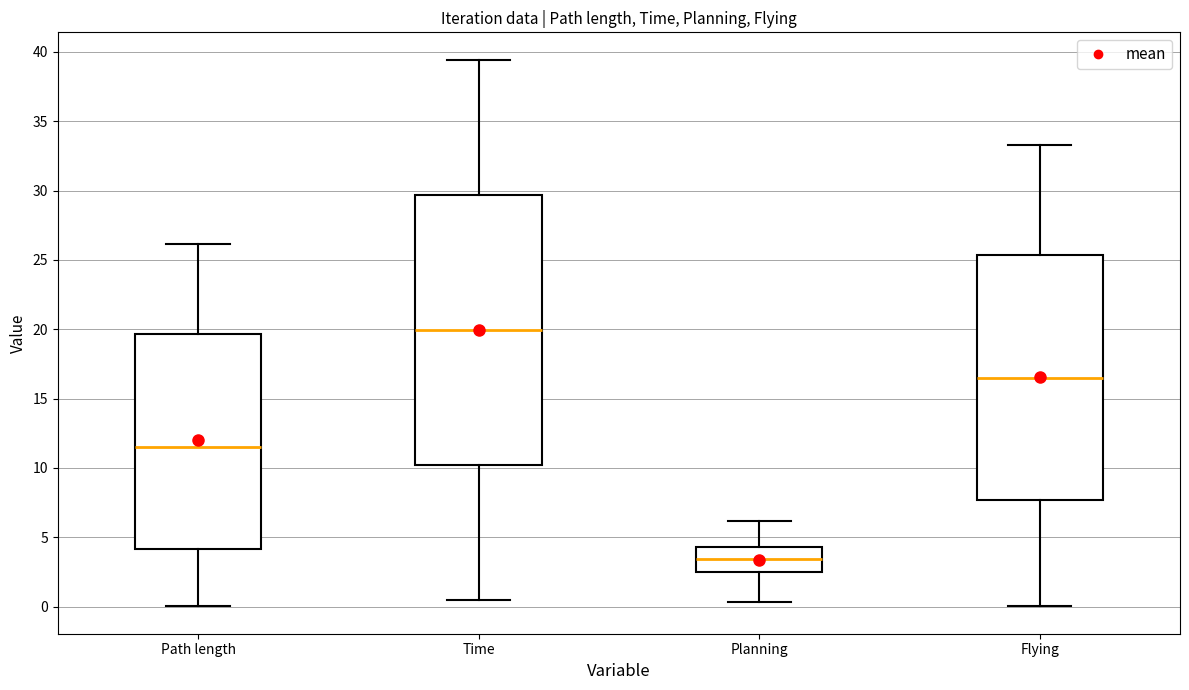

Reading left to right, read every box against the y-axis: the position of its median line, the range the box covers, and the ends of its whiskers. The values are not printed on the chart, so give them approximately, as read against the axis.

Path length: median 11.5, box 4.0 to 19.5, whiskers 0.0 to 26.0
Time: median 20.0, box 10.0 to 29.5, whiskers 0.5 to 39.5
Planning: median 3.5, box 2.5 to 4.5, whiskers 0.5 to 6.0
Flying: median 16.5, box 7.5 to 25.5, whiskers 0.0 to 33.5